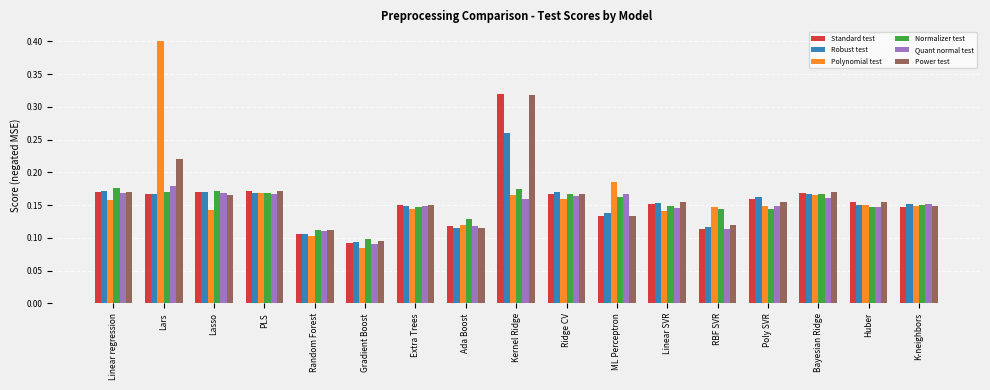

What is the sum of all Quant normal test values?

2.5